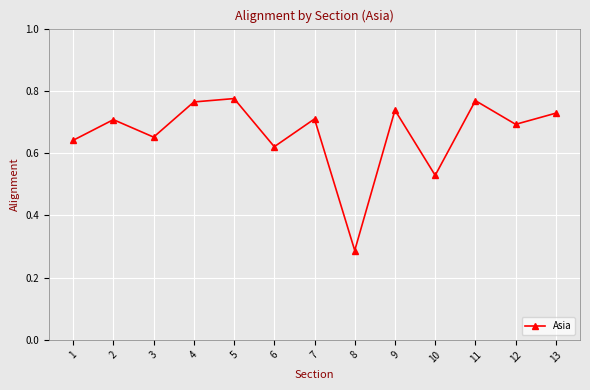

What is the sum of all values?

8.6